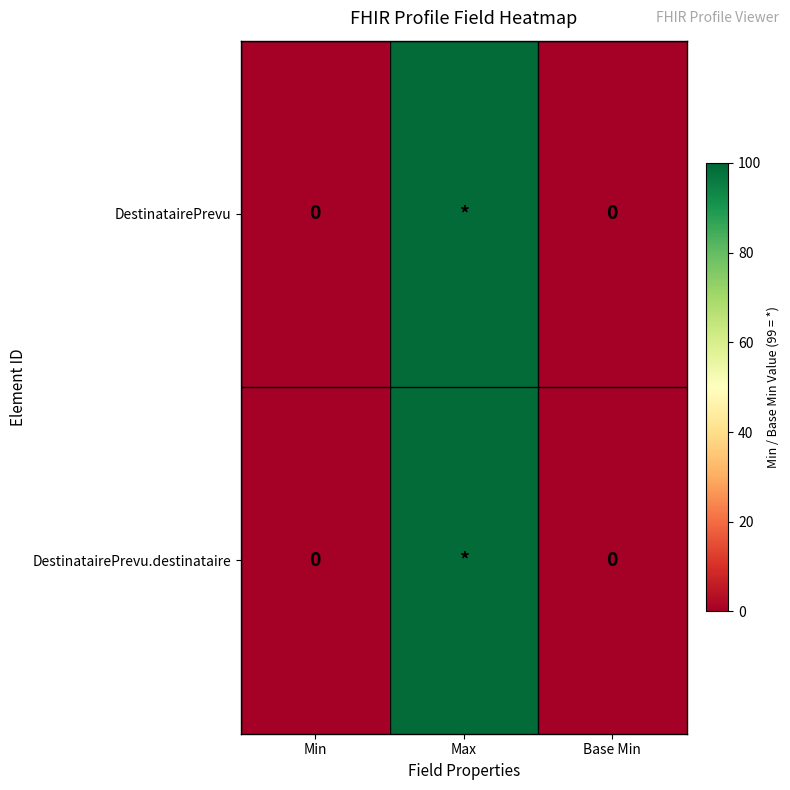

What is the sum of the DestinatairePrevu values at Min and Max?

99